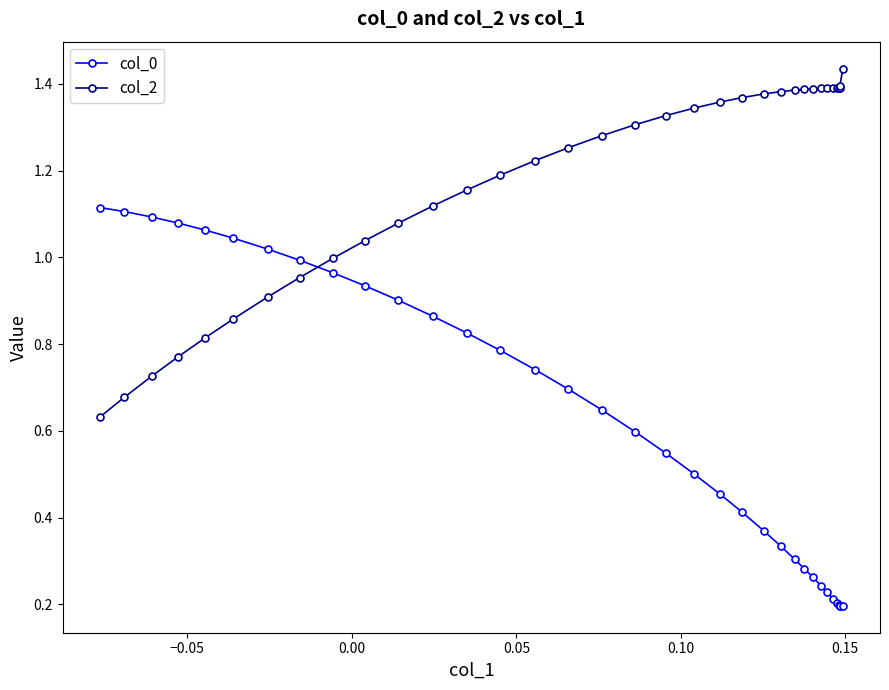

Which series has the largest total across all categories?

col_2